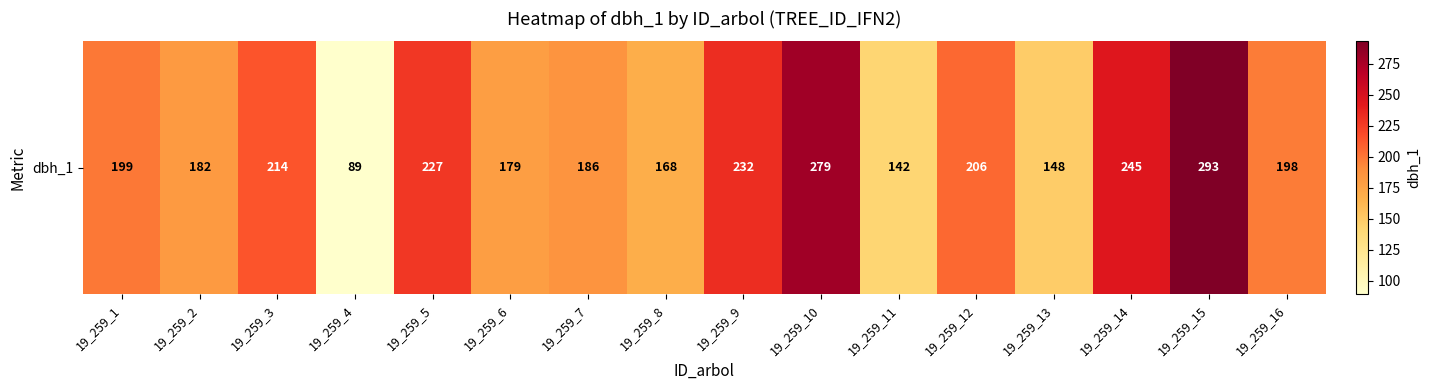

Count the number of values greater than 199.

7